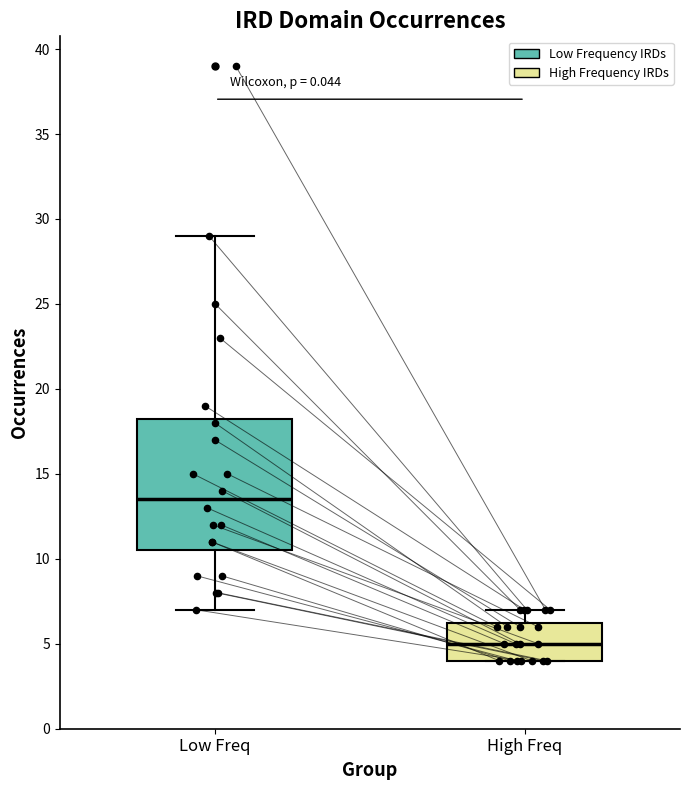

Reading left to right, transcribe this box plot: for each box, give where its median line is, the range the box spans, and where its two whiskers end, as read against the y-axis. The values are not printed on the chart, so give them approximately, as read against the axis.

Low Freq: median 13.5, box 10.5 to 18.5, whiskers 7.0 to 29.0
High Freq: median 5.0, box 4.0 to 6.5, whiskers 4.0 to 7.0